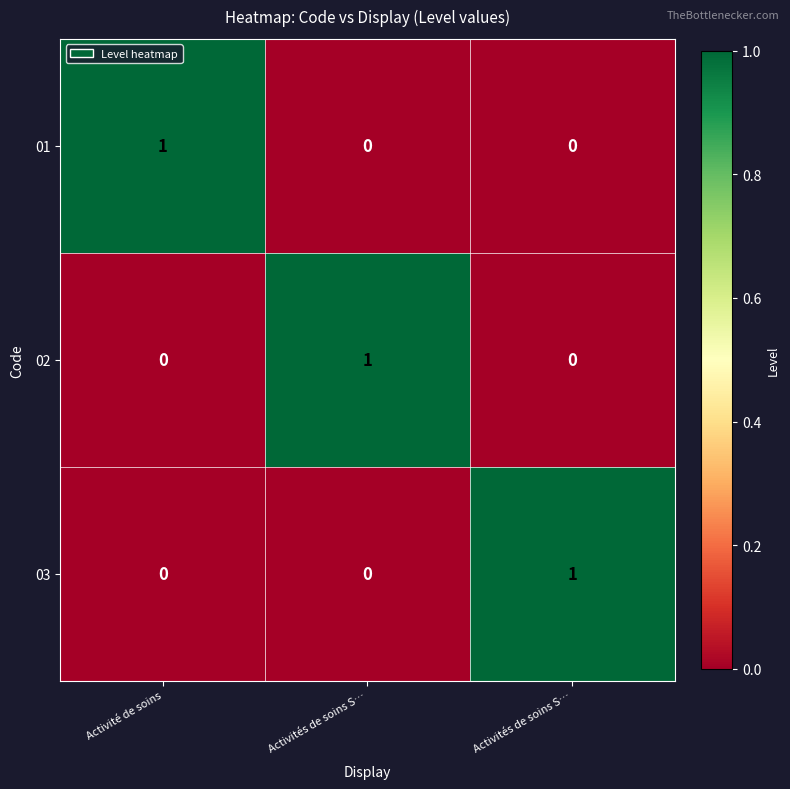

At Activités de soins S…, list the series in order from largest to smallest.

02, 01, 03